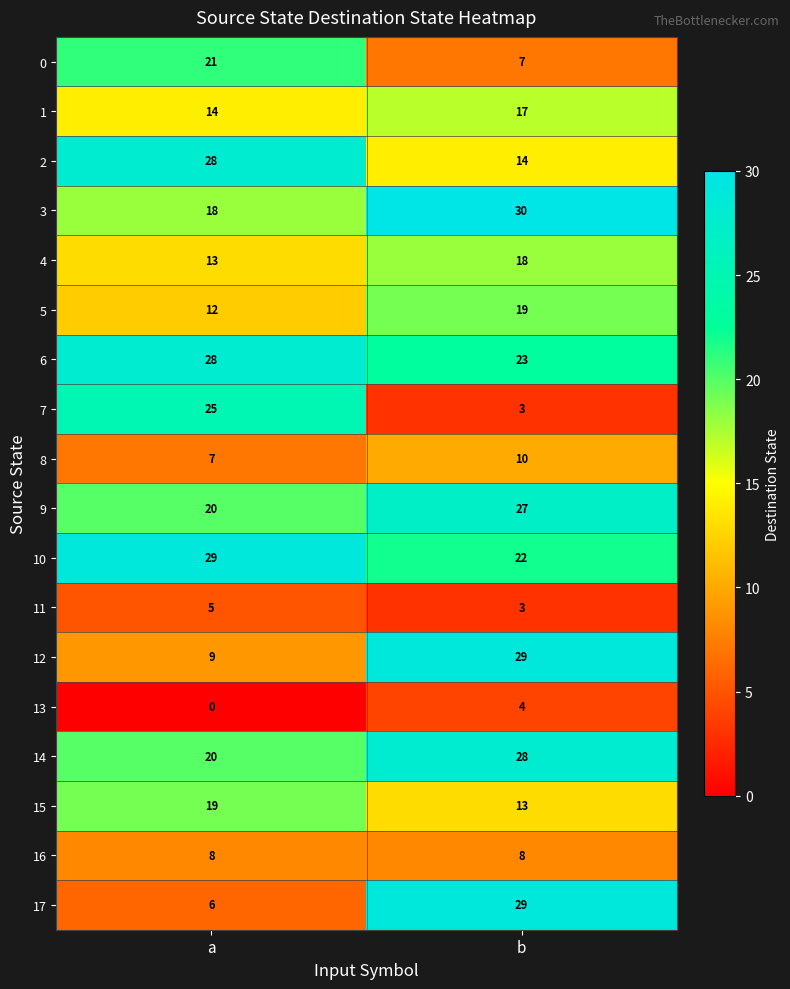

The 16 series shows 13 at b. True or false?

False